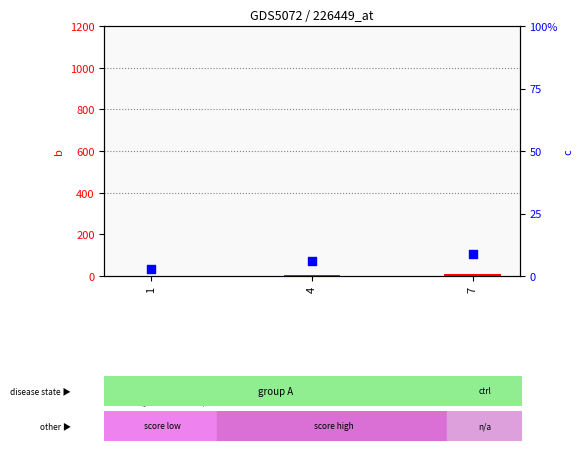

What is the total value across all series at 4?

11